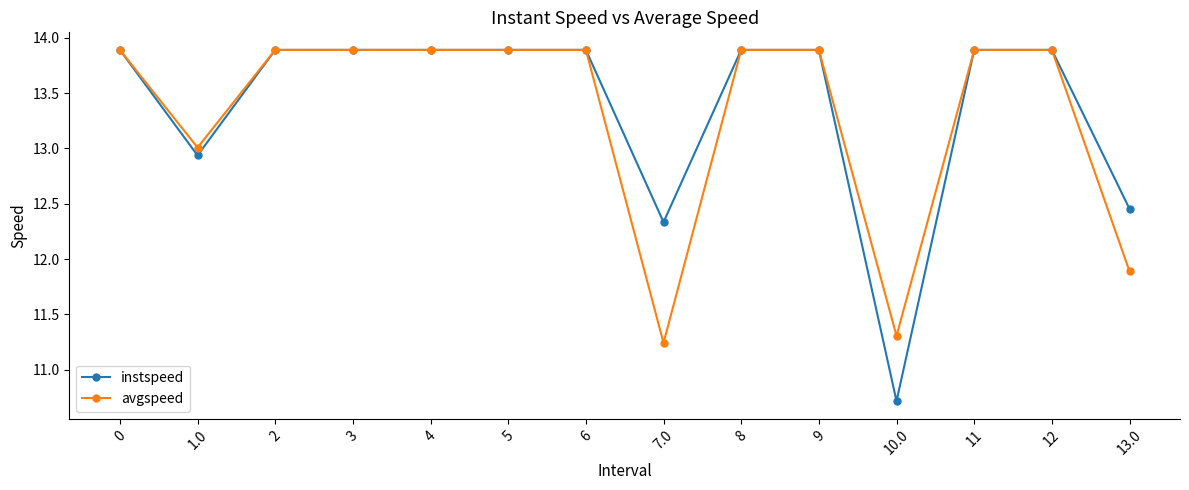

What is the average value of the avgspeed series?

13.3